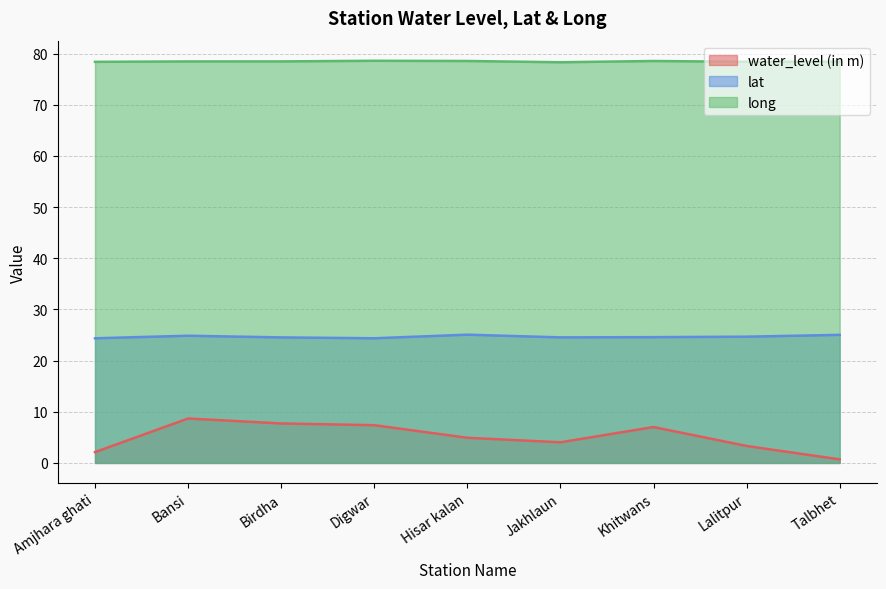

Count the long values in the range 78 to 79.

9